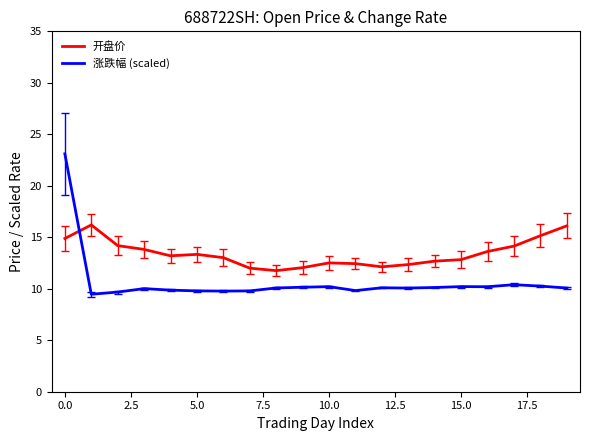

What is the maximum value for 涨跌幅 (scaled)?

23.1